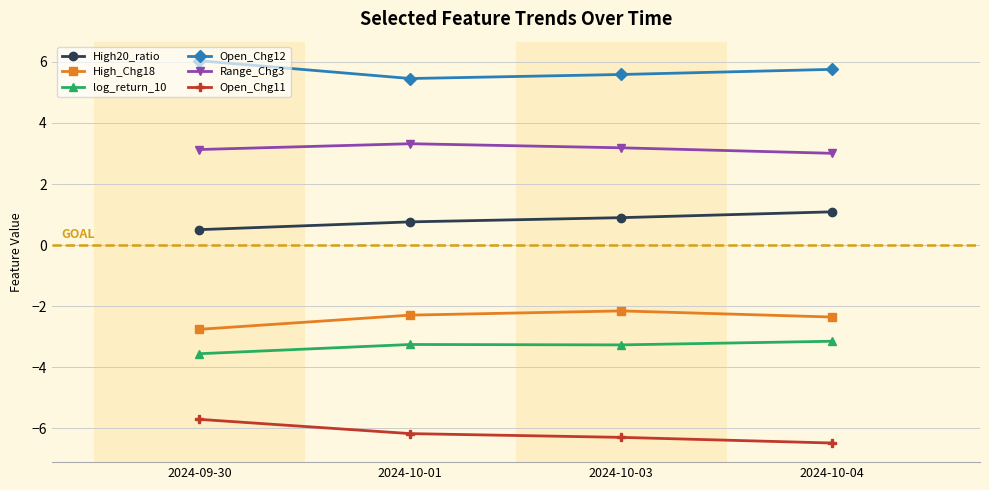

What is the difference between the highest and lowest values at 2024-10-03?

11.9